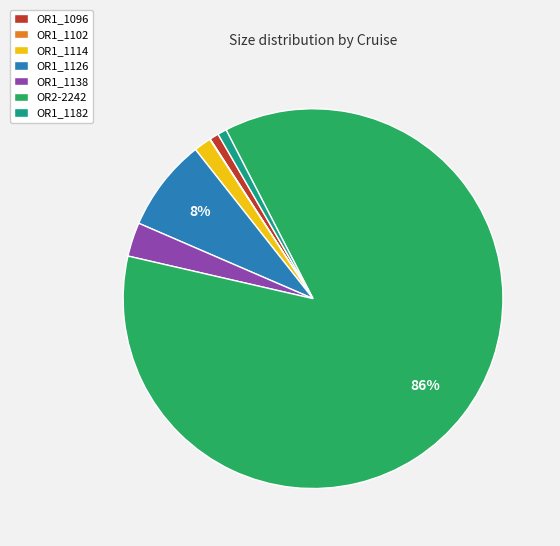

Combined, do OR2-2242 and OR1_1114 account for over 50%?

Yes